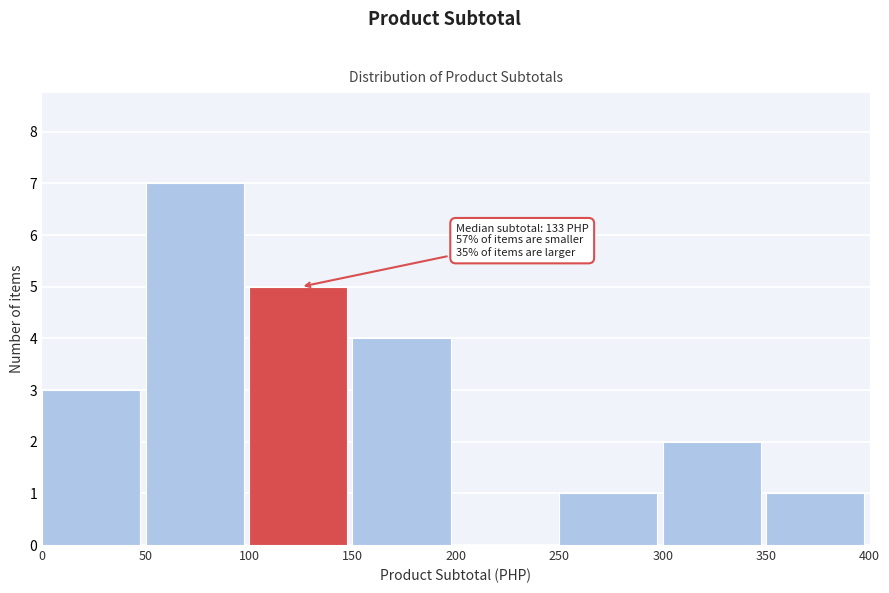

Over which range of the x-axis is the bar tallest?

50 to 100